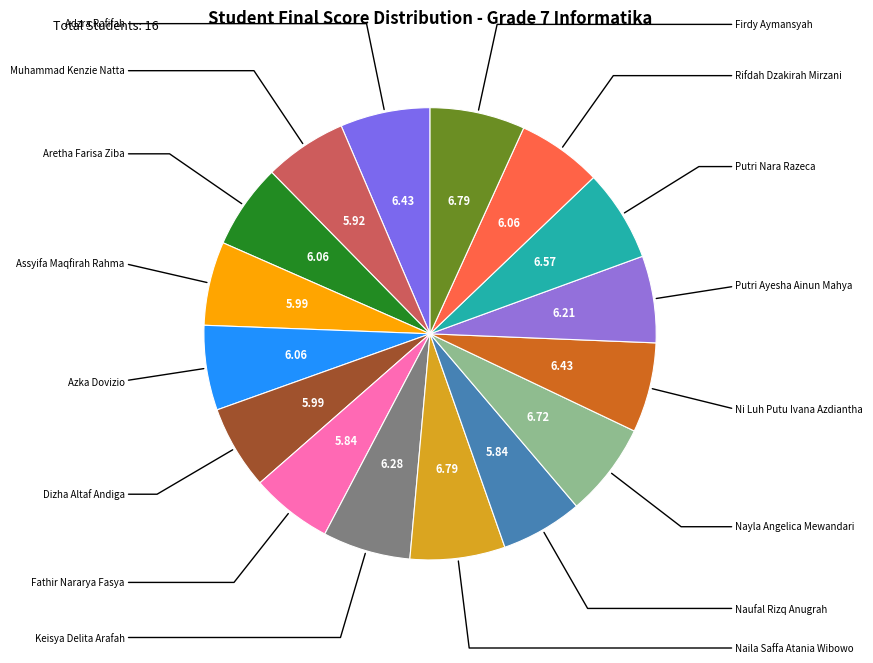

How many segments does this pie chart have?

16